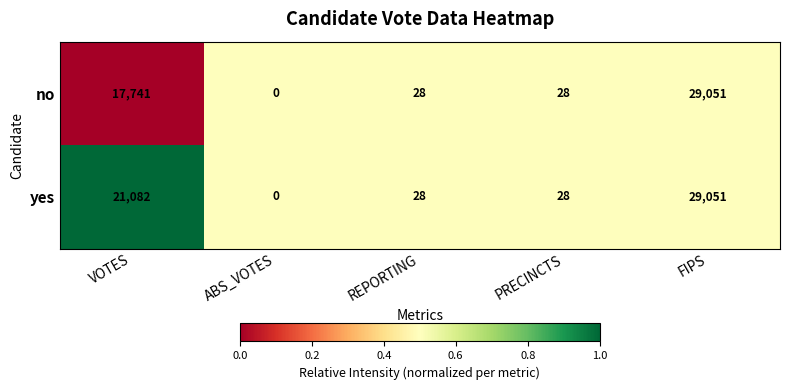

True or false: no has a value of 0 at ABS_VOTES.

True